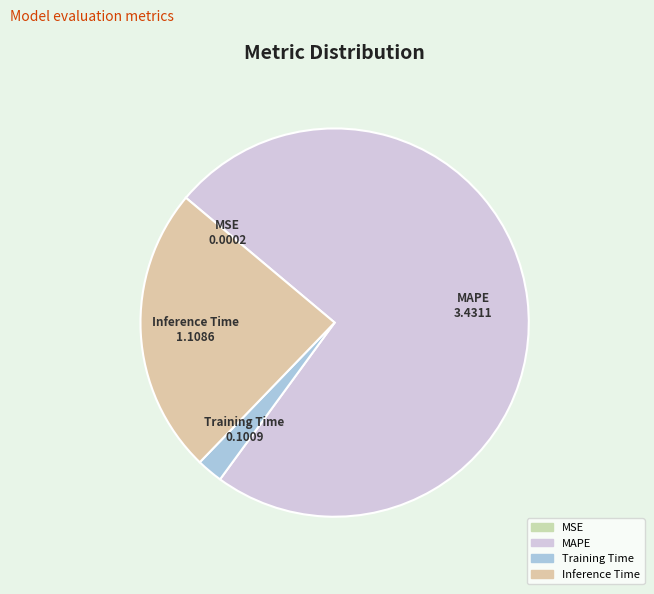

What is the largest slice in the pie chart?

MAPE